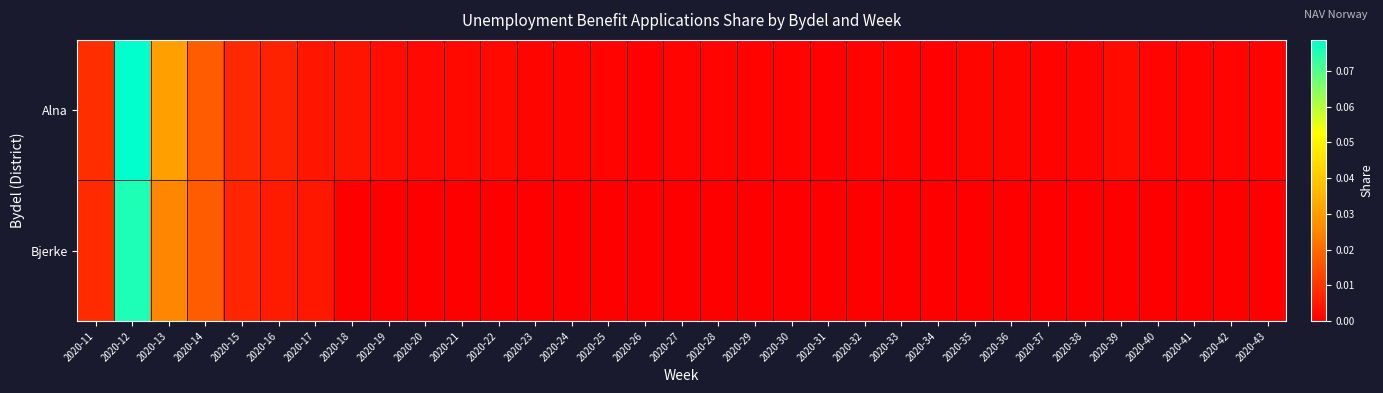

Reading right to left, extract all data points from this chart.

Alna: 2020-43=0.0	2020-42=0.0	2020-41=0.0	2020-40=0.0	2020-39=0.0	2020-38=0.0	2020-37=0.0	2020-36=0.0	2020-35=0.0	2020-34=0.0	2020-33=0.0	2020-32=0.0	2020-31=0.0	2020-30=0.0	2020-29=0.0	2020-28=0.0	2020-27=0.0	2020-26=0.0	2020-25=0.0	2020-24=0.0	2020-23=0.0	2020-22=0.0	2020-21=0.0	2020-20=0.0	2020-19=0.0	2020-18=0.0	2020-17=0.0	2020-16=0.0	2020-15=0.0	2020-14=0.0	2020-13=0.0	2020-12=0.1	2020-11=0.0
Bjerke: 2020-43=0.0	2020-42=0.0	2020-41=0.0	2020-40=0.0	2020-39=0.0	2020-38=0.0	2020-37=0.0	2020-36=0.0	2020-35=0.0	2020-34=0.0	2020-33=0.0	2020-32=0.0	2020-31=0.0	2020-30=0.0	2020-29=0.0	2020-28=0.0	2020-27=0.0	2020-26=0.0	2020-25=0.0	2020-24=0.0	2020-23=0.0	2020-22=0.0	2020-21=0.0	2020-20=0.0	2020-19=0.0	2020-18=0.0	2020-17=0.0	2020-16=0.0	2020-15=0.0	2020-14=0.0	2020-13=0.0	2020-12=0.1	2020-11=0.0